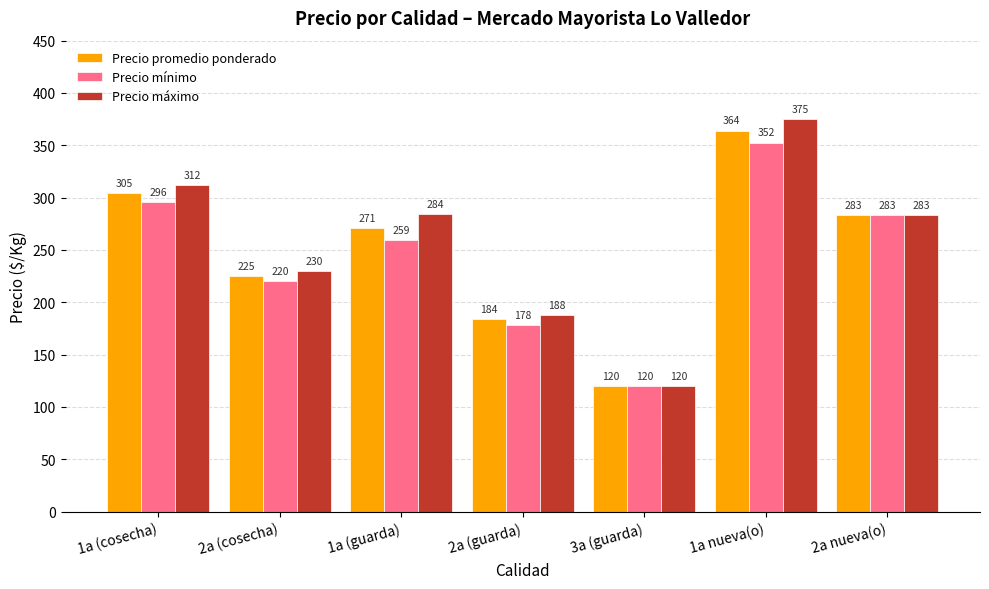

What is the maximum value shown in the chart?

375.0